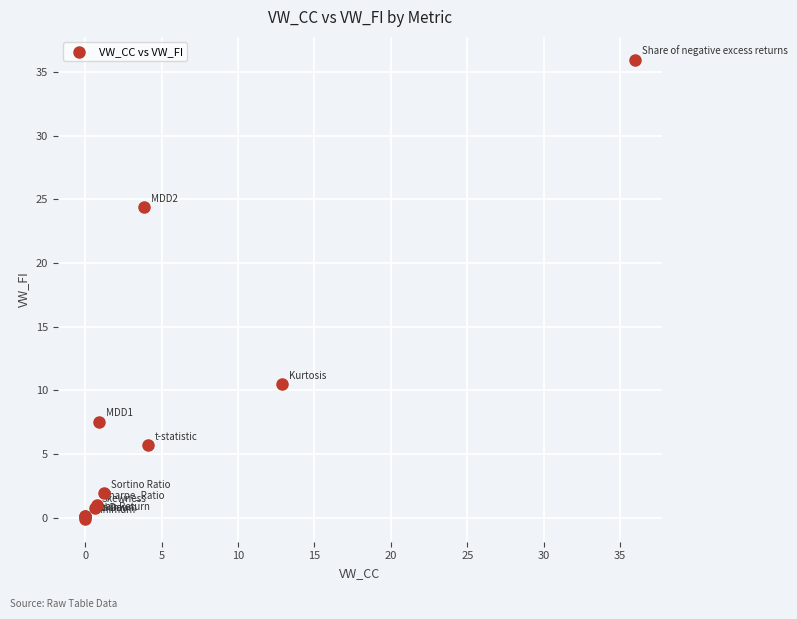

What Y value in the scatter plot is closest to 17?

10.5